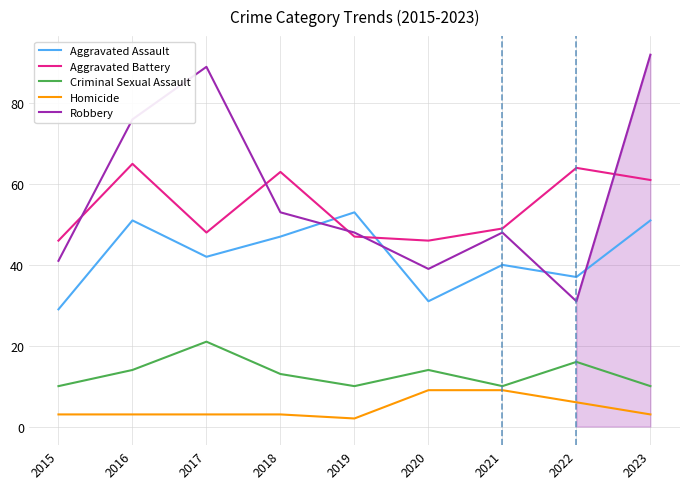

What is the difference between the highest and lowest values at 2019?

51